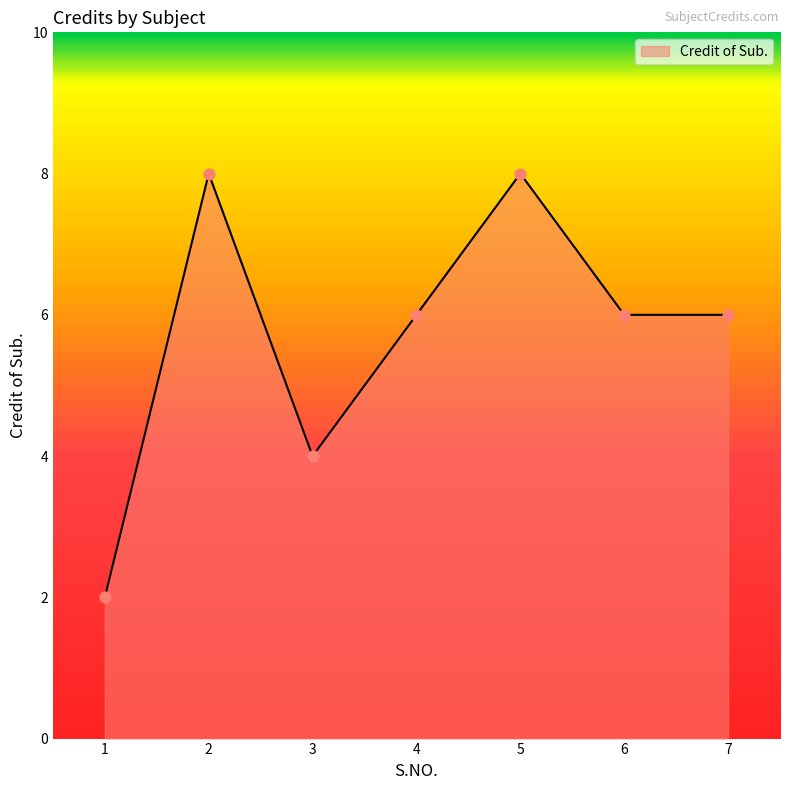

Which has a higher value, 5 or 6?

5